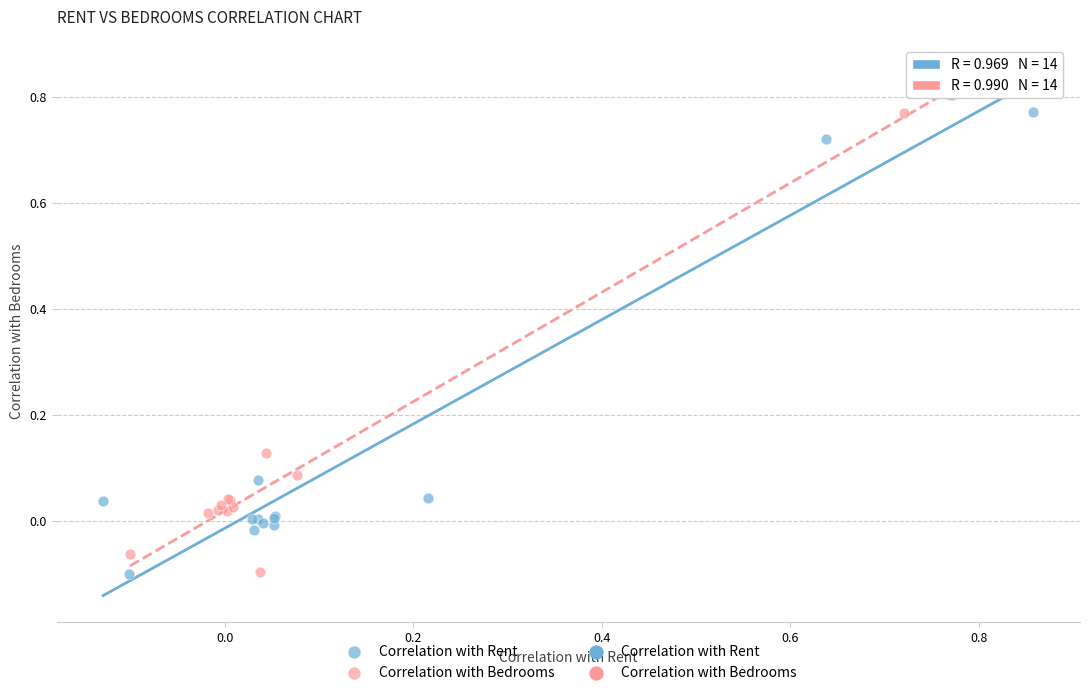

Which series has the widest spread of Y values?

Correlation with Bedrooms